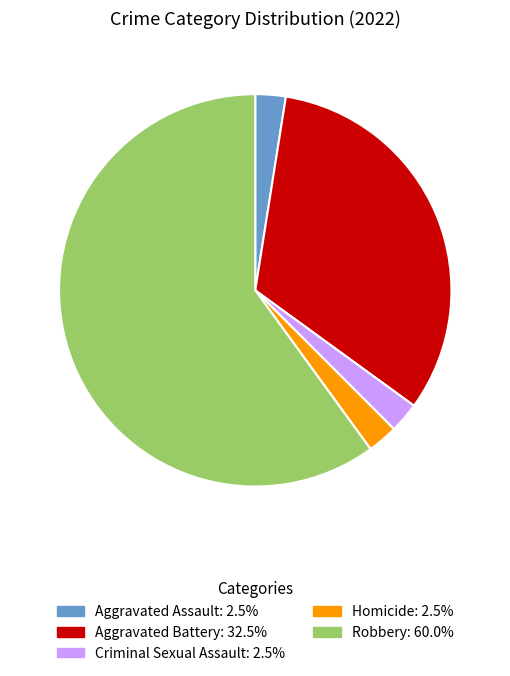

Is the sum of Robbery and Criminal Sexual Assault greater than half?

Yes